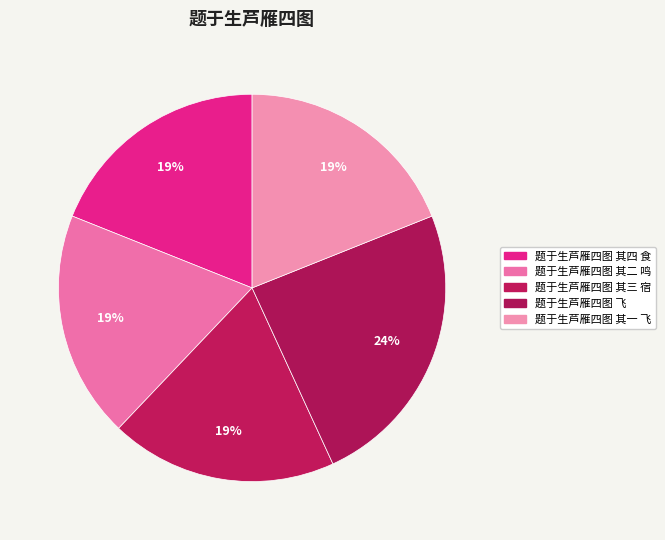

Combined, do 题于生芦雁四图 其二 鸣 and 题于生芦雁四图 其四 食 account for over 50%?

No